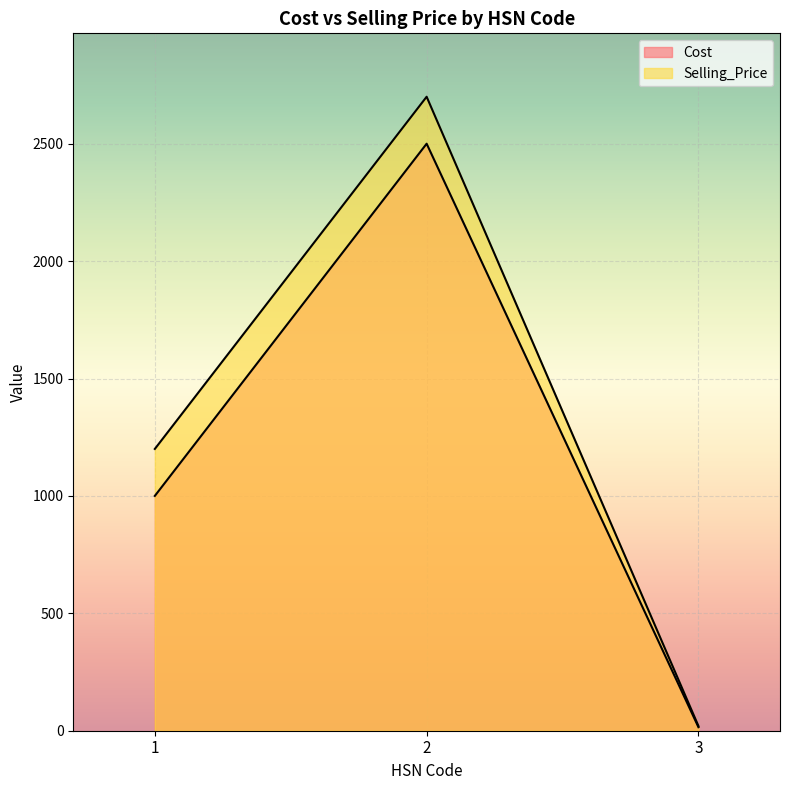

At which label is Cost closest to 1257?

1